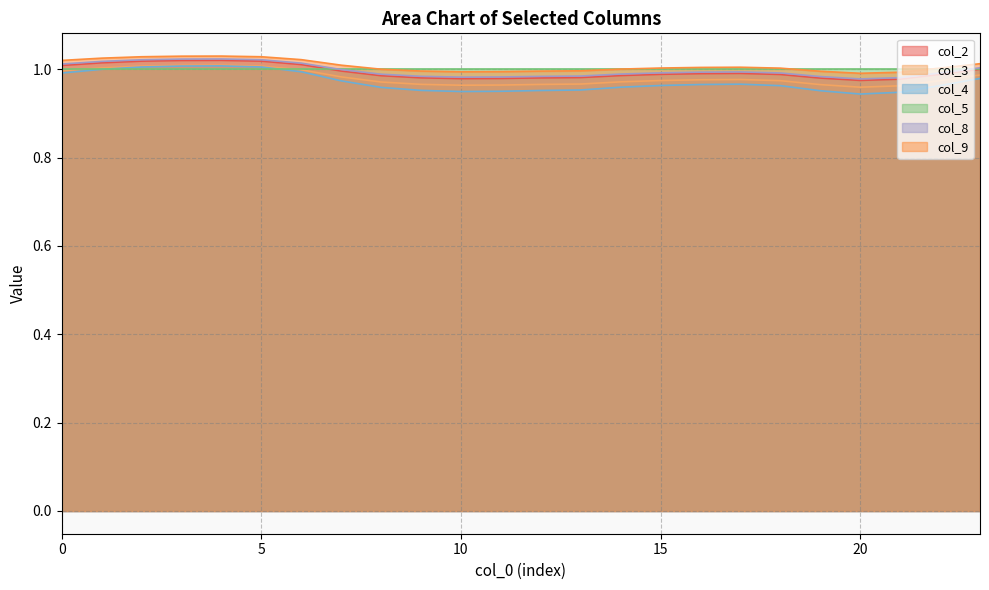

Is it true that col_3 equals 1.0 at 6?

True